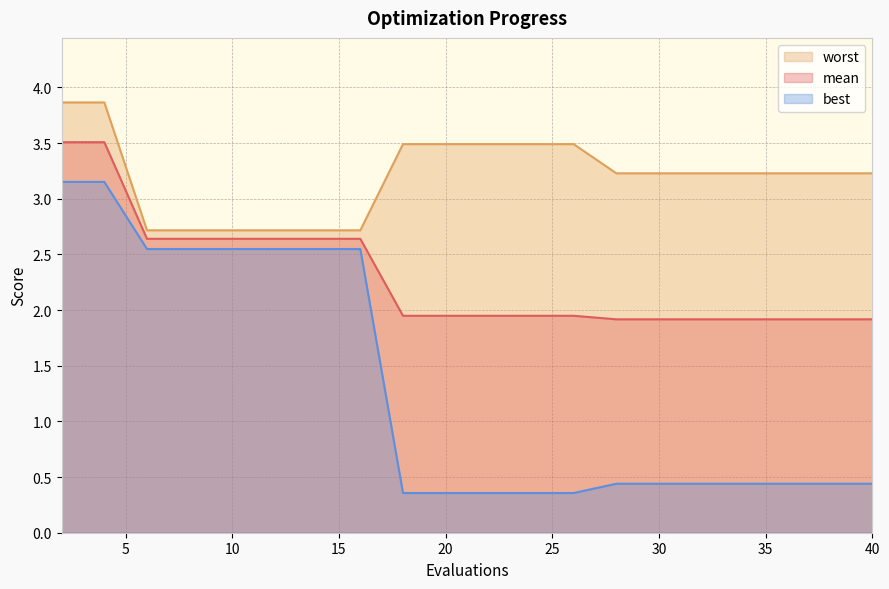

Which series has the largest range (max minus min)?

best